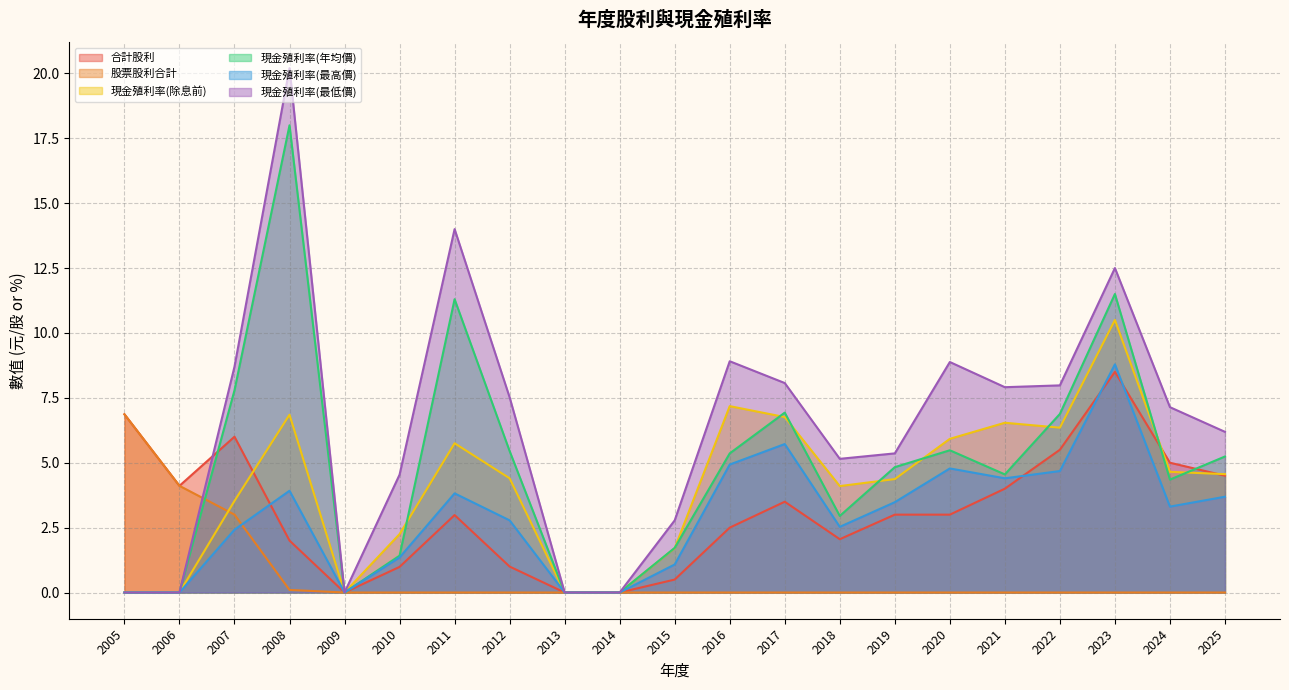

Reading right to left, list all the values displayed in this chart.

合計股利: 4.5	5.0	8.5	5.5	4.0	3.0	3.0	2.1	3.5	2.5	0.5	0.0	0.0	1.0	3.0	1.0	0.0	2.0	6.0	4.1	6.9
股票股利合計: 0.0	0.0	0.0	0.0	0.0	0.0	0.0	0.0	0.0	0.0	0.0	0.0	0.0	0.0	0.0	0.0	0.0	0.1	3.0	4.1	6.9
現金殖利率(除息前): 4.6	4.7	10.5	6.3	6.5	5.9	4.4	4.1	6.8	7.2	1.7	0.0	0.0	4.4	5.8	2.2	0.0	6.8	3.5	0.0	0.0
現金殖利率(年均價): 5.2	4.3	11.5	6.9	4.5	5.5	4.8	3.0	6.9	5.4	1.7	0.0	0.0	5.5	11.3	1.4	0.0	18.0	7.8	0.0	0.0
現金殖利率(最高價): 3.7	3.3	8.8	4.7	4.4	4.8	3.5	2.5	5.7	4.9	1.1	0.0	0.0	2.8	3.8	1.4	0.0	3.9	2.4	0.0	0.0
現金殖利率(最低價): 6.2	7.1	12.5	8.0	7.9	8.9	5.4	5.2	8.1	8.9	2.8	0.0	0.0	7.5	14.0	4.5	0.0	20.2	8.7	0.0	0.0